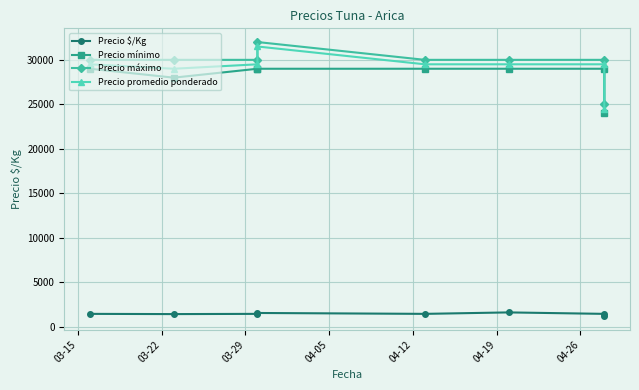

Does the chart display data point markers on the line(s)?

Yes